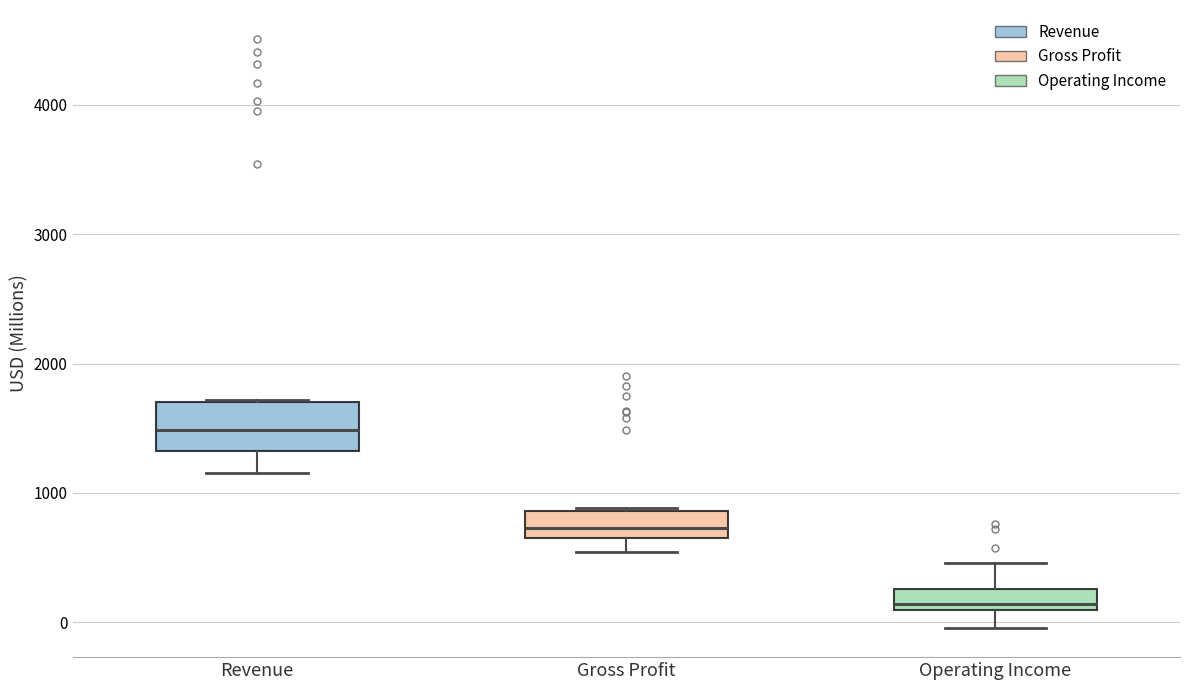

Comparing the boxes themselves (not the whiskers), which one is the tallest?

Revenue